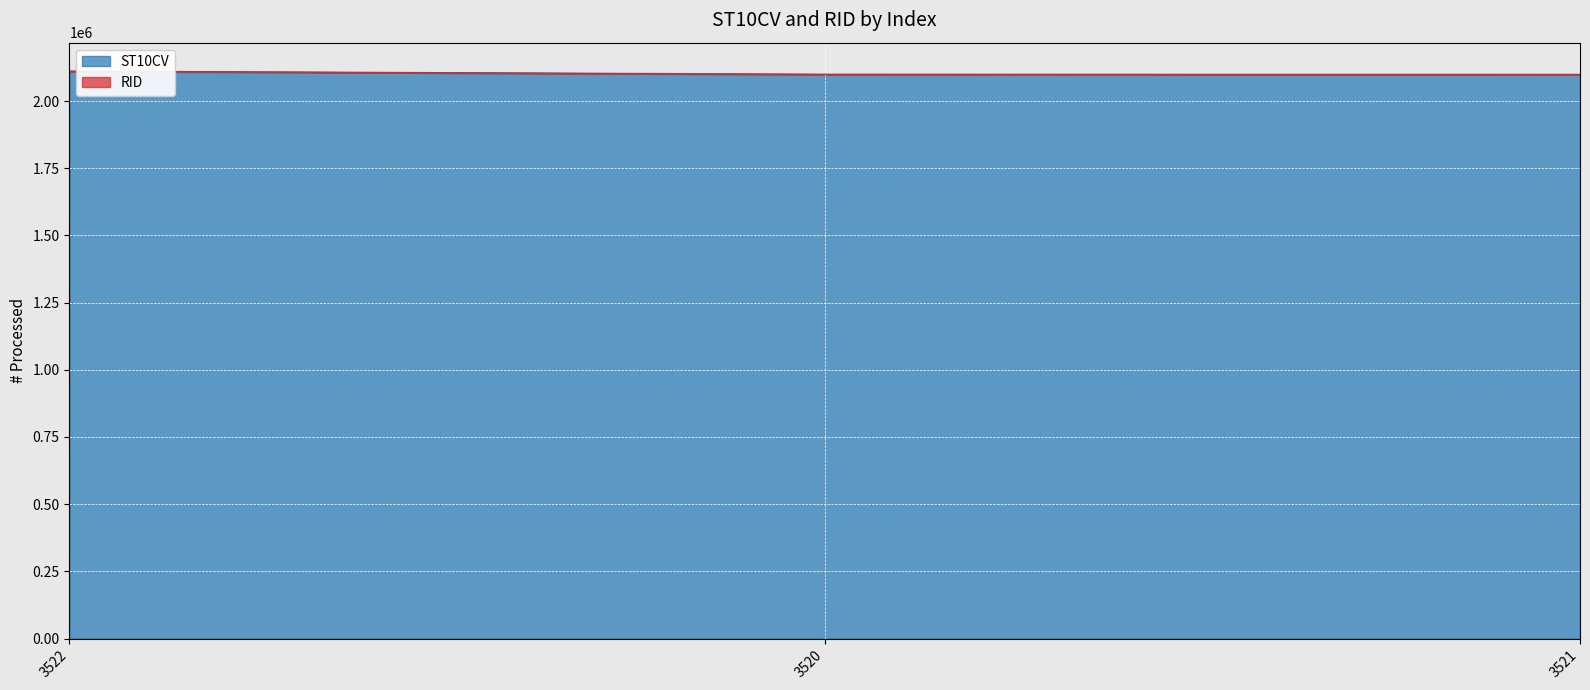

What is the greatest value displayed?

2110290